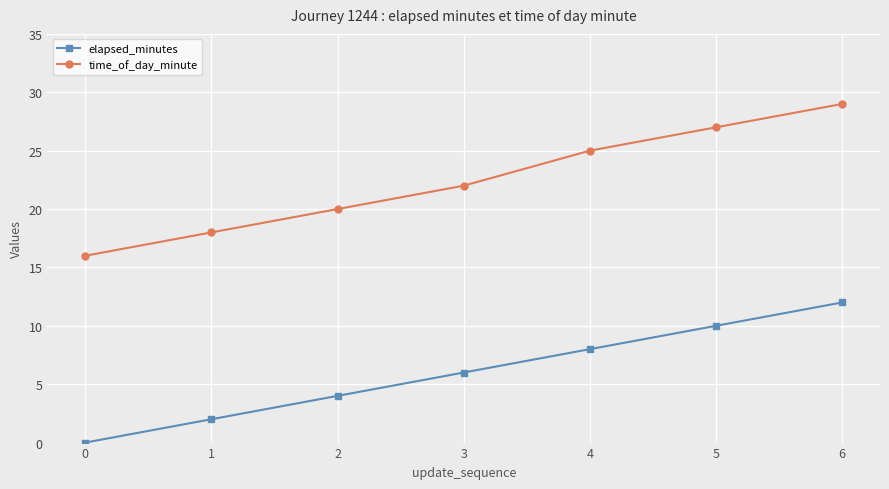

What is the average value of the elapsed_minutes series?

6